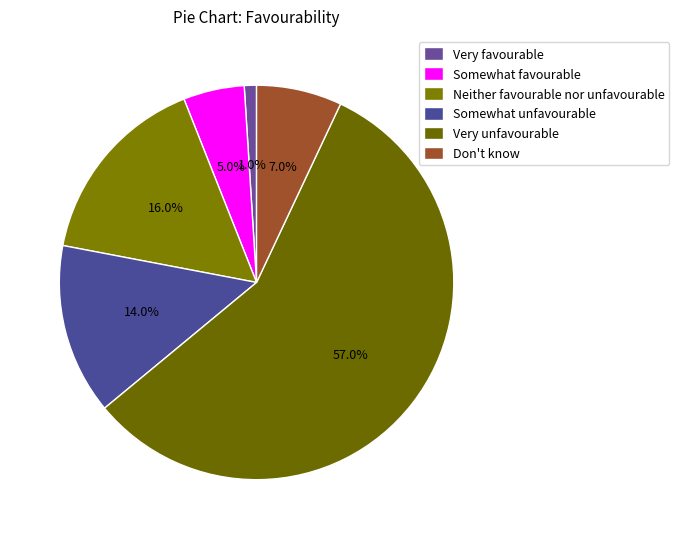

To the nearest percent, what is the combined percentage of Very unfavourable and Very favourable?

58%